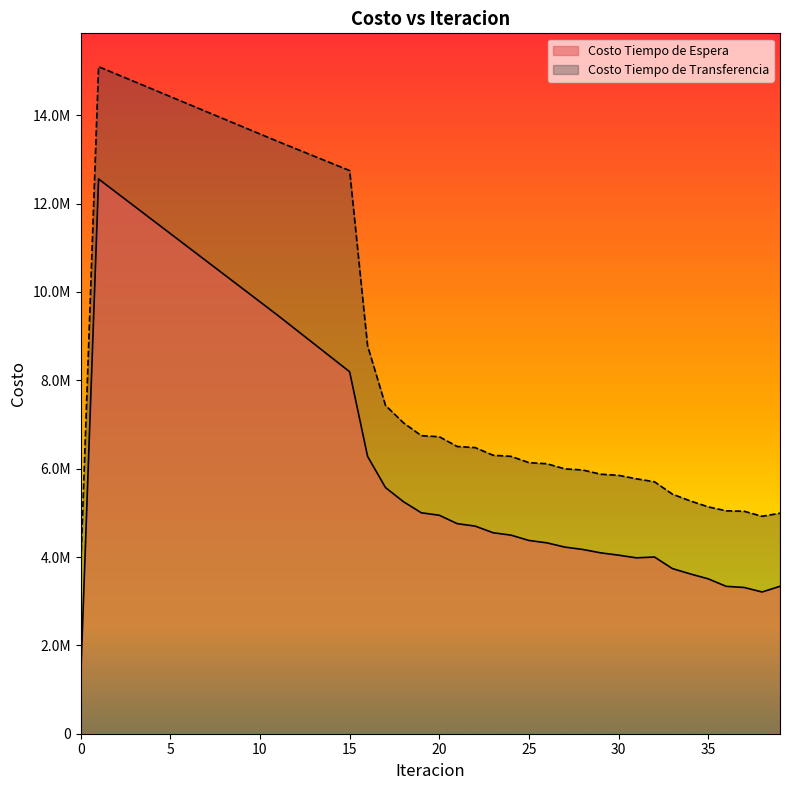

True or false: Costo Tiempo de Transferencia and Costo Tiempo de Espera cross at least once.

False